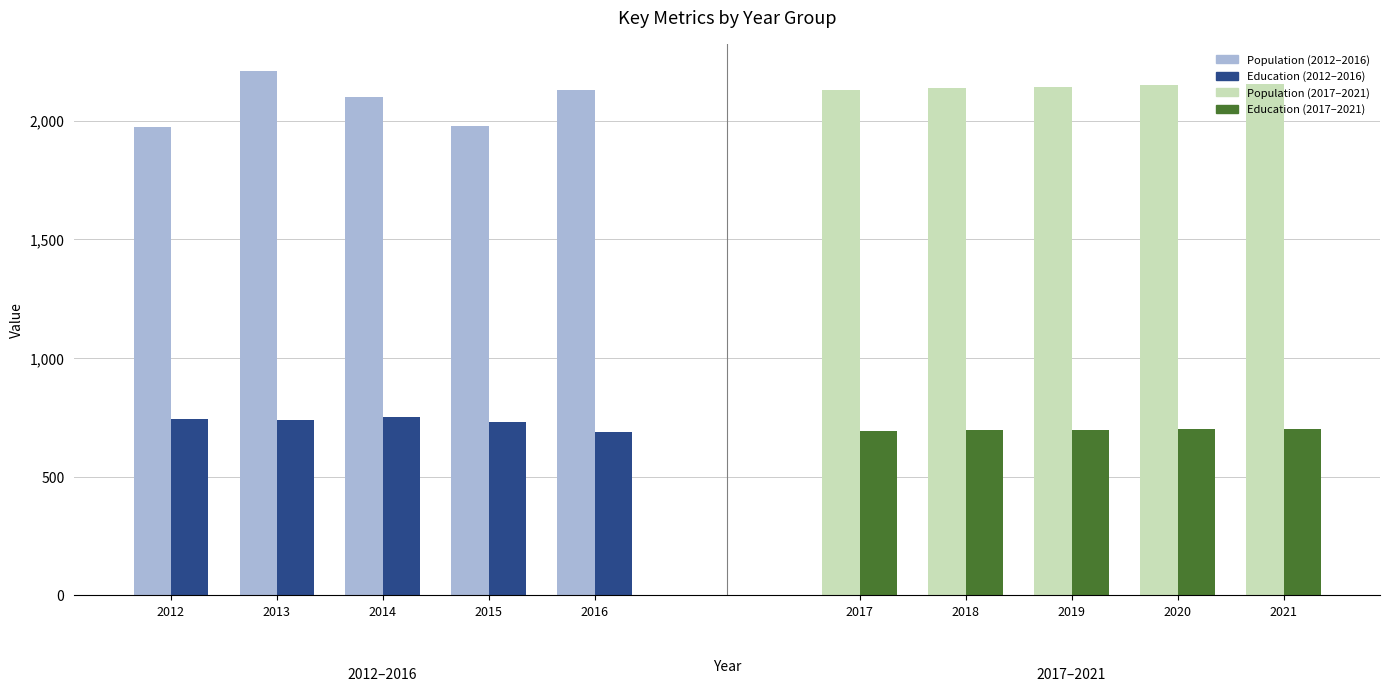

What is the difference between the second highest and minimum values in the Education series?

55